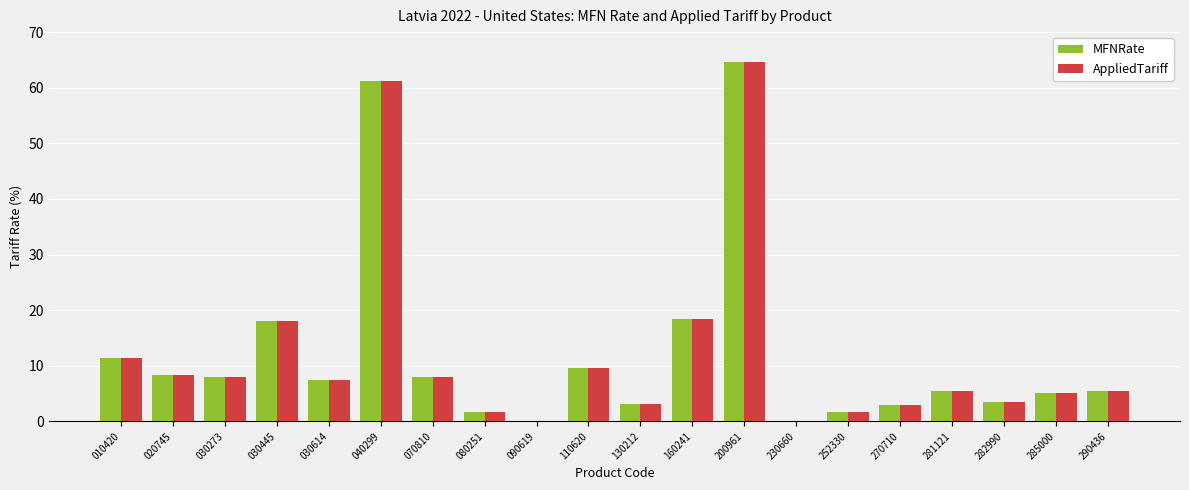

What is the total value across all series at 200961?

129.2